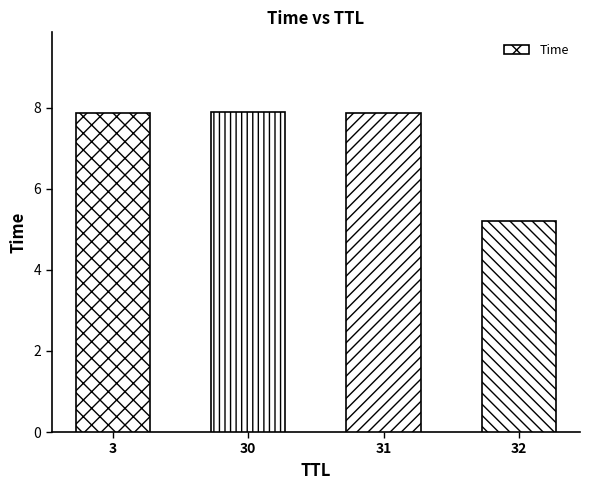

What is the average value?

7.2